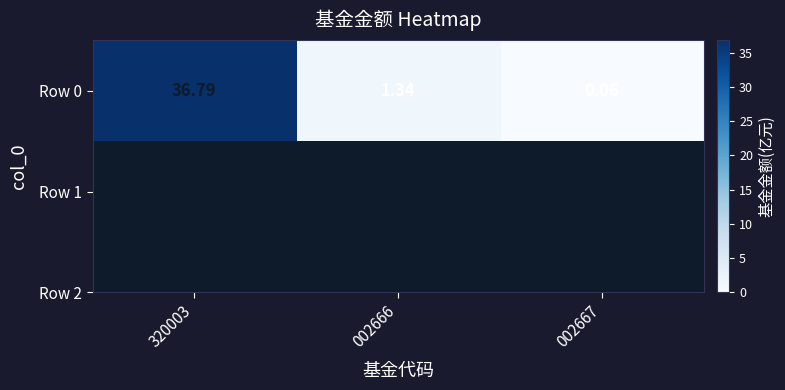

What is the change in value from 002666 to 002667?

-1.3